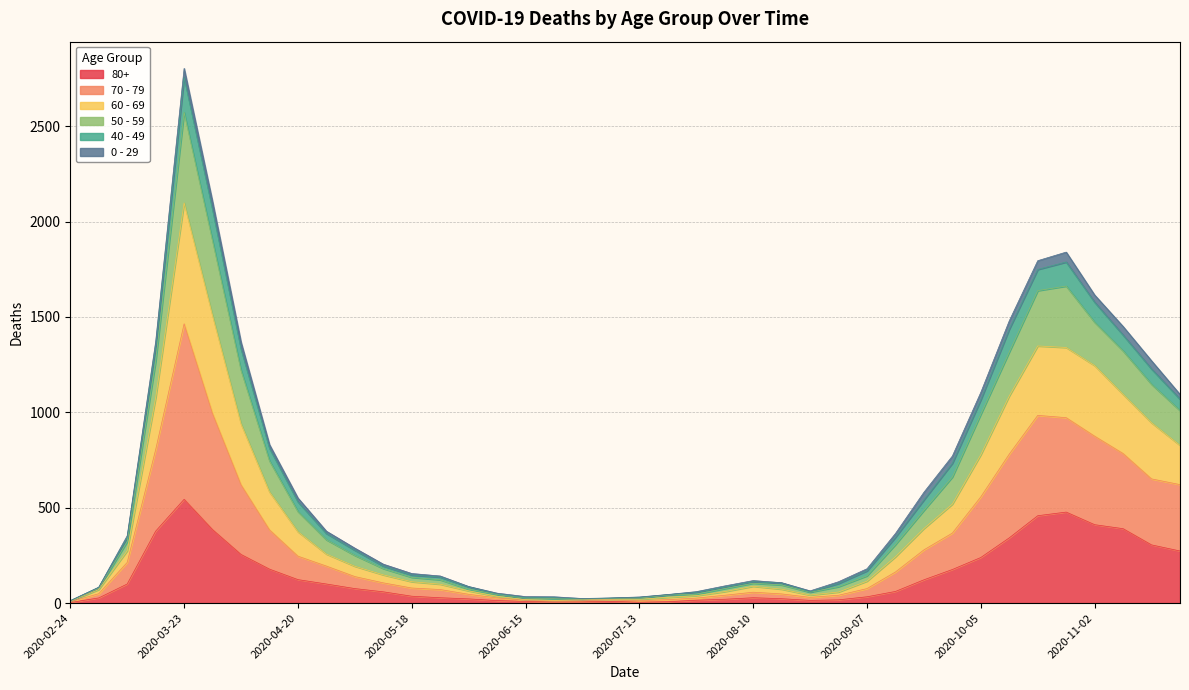

The value of 60 - 69 at 2020-07-06 is 35. True or false?

False